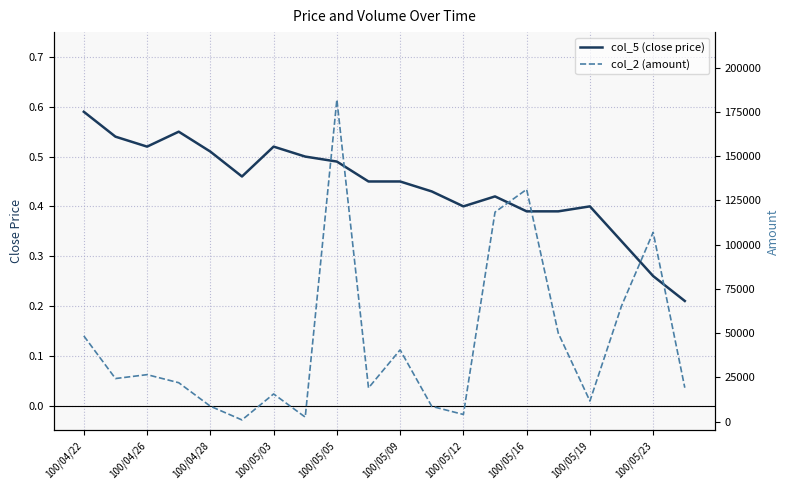

What are all the series names shown in the legend?

col_5 (close price), col_2 (amount)